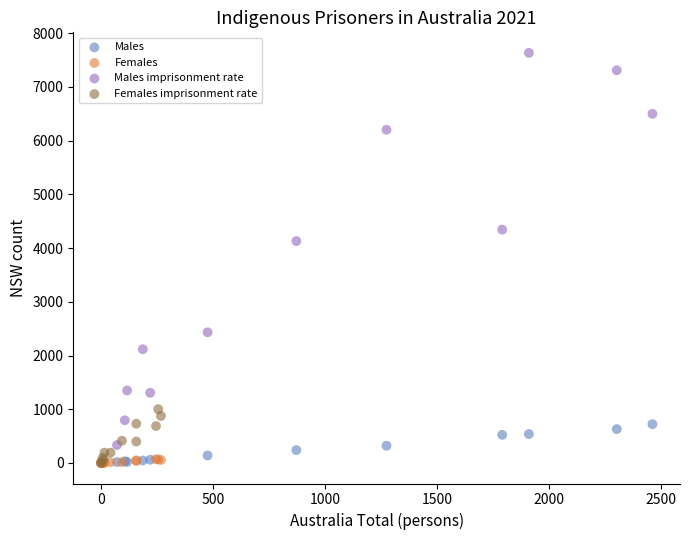

Which series reaches the maximum Y coordinate?

Males imprisonment rate